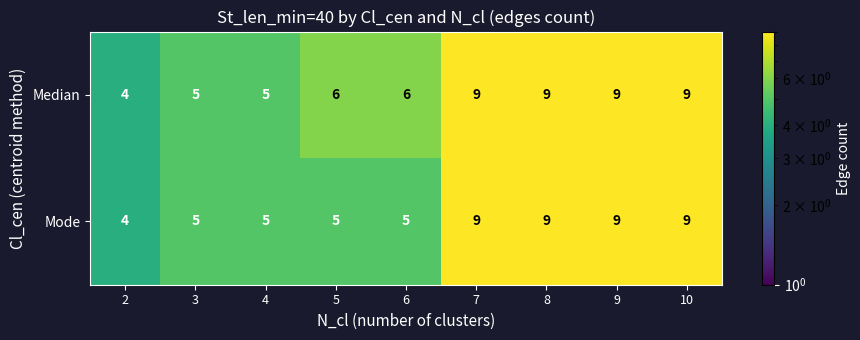

What is the difference between the maximum and second lowest values in the Mode series?

4